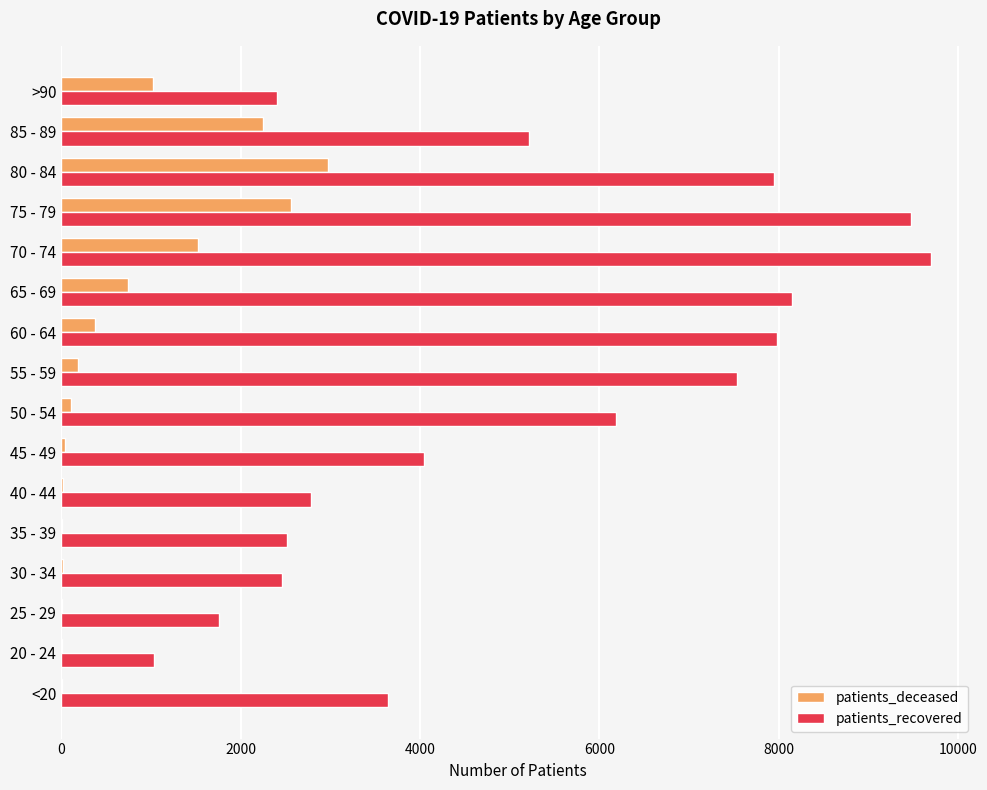

How many series are shown in this chart?

2